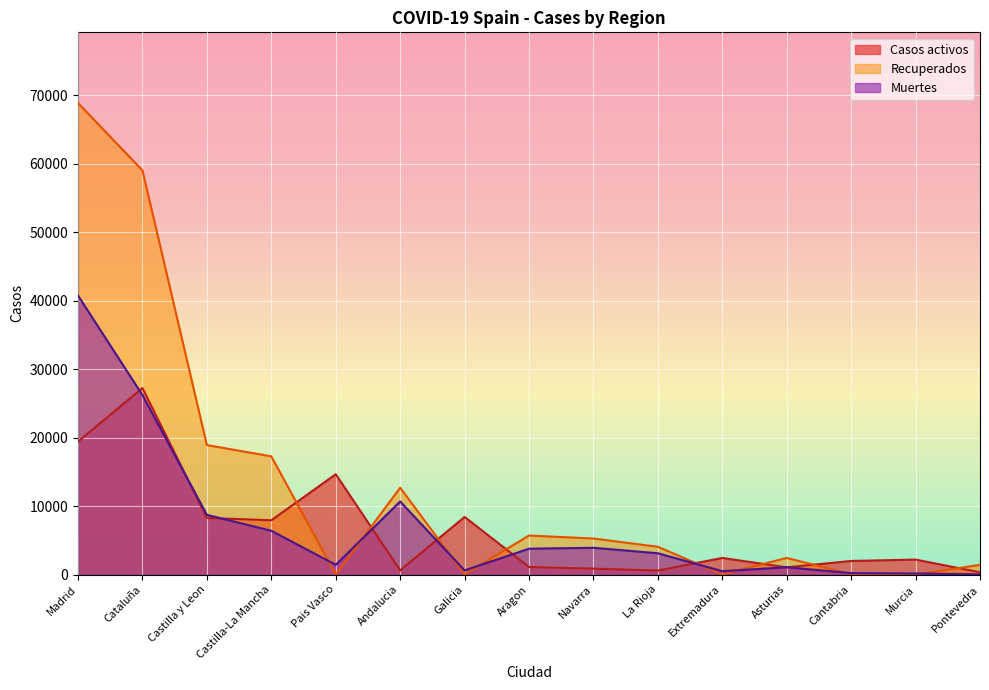

Which category has the lowest value in the Muertes series?

Pontevedra